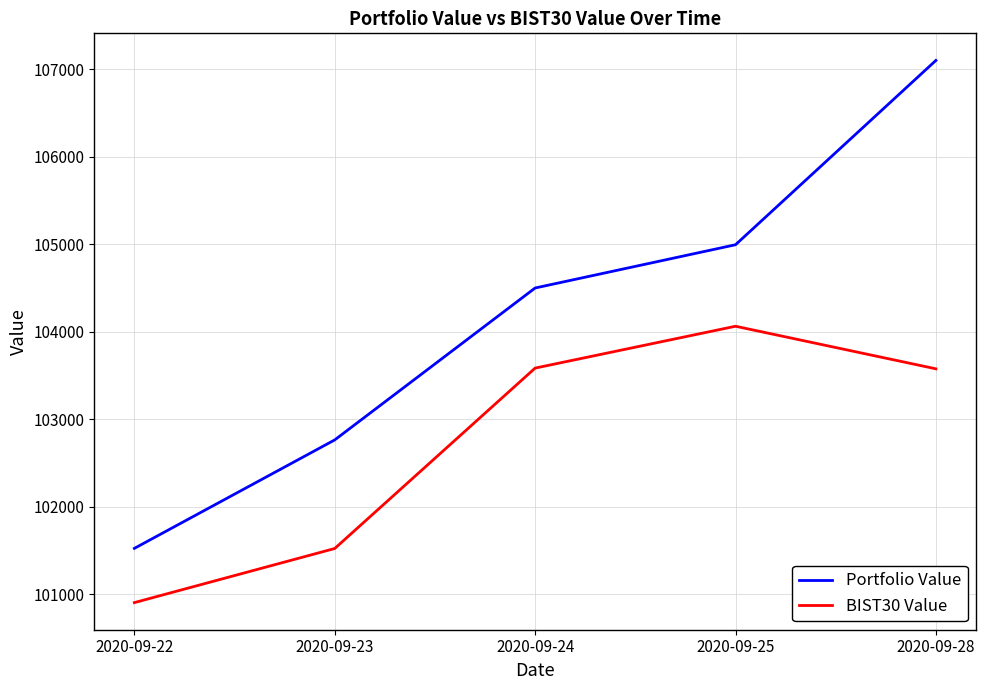

True or false: Portfolio Value and BIST30 Value intersect in this chart.

False